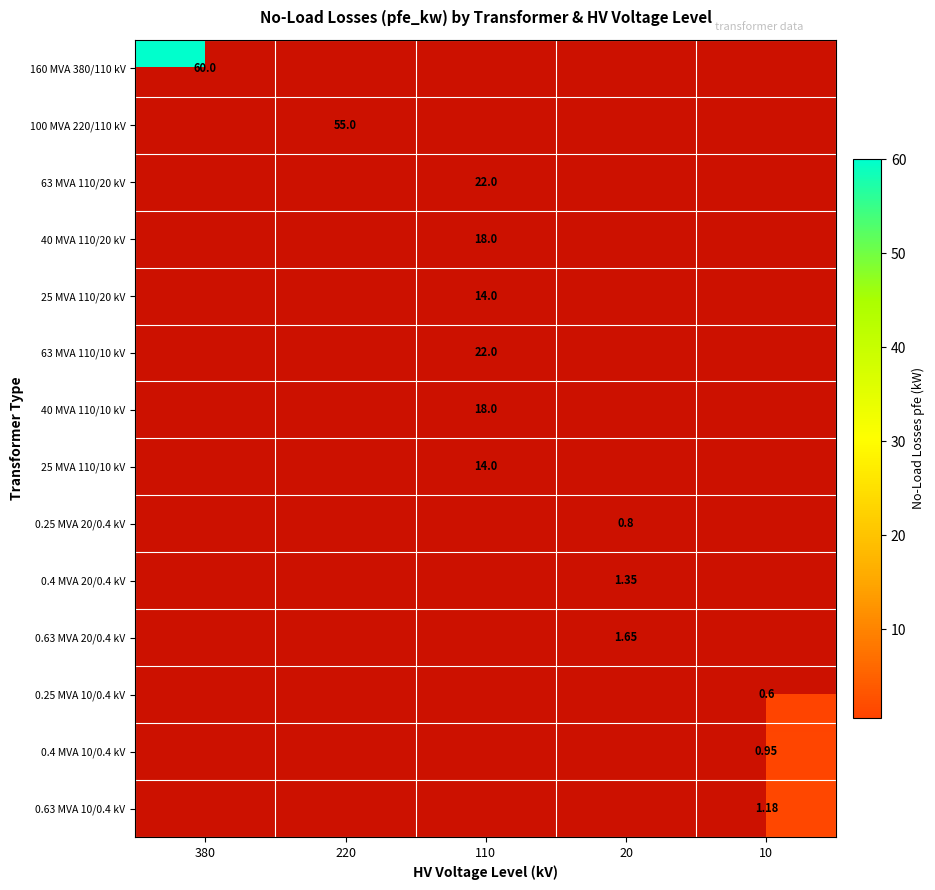

Between 10 and 220, which is larger?

10